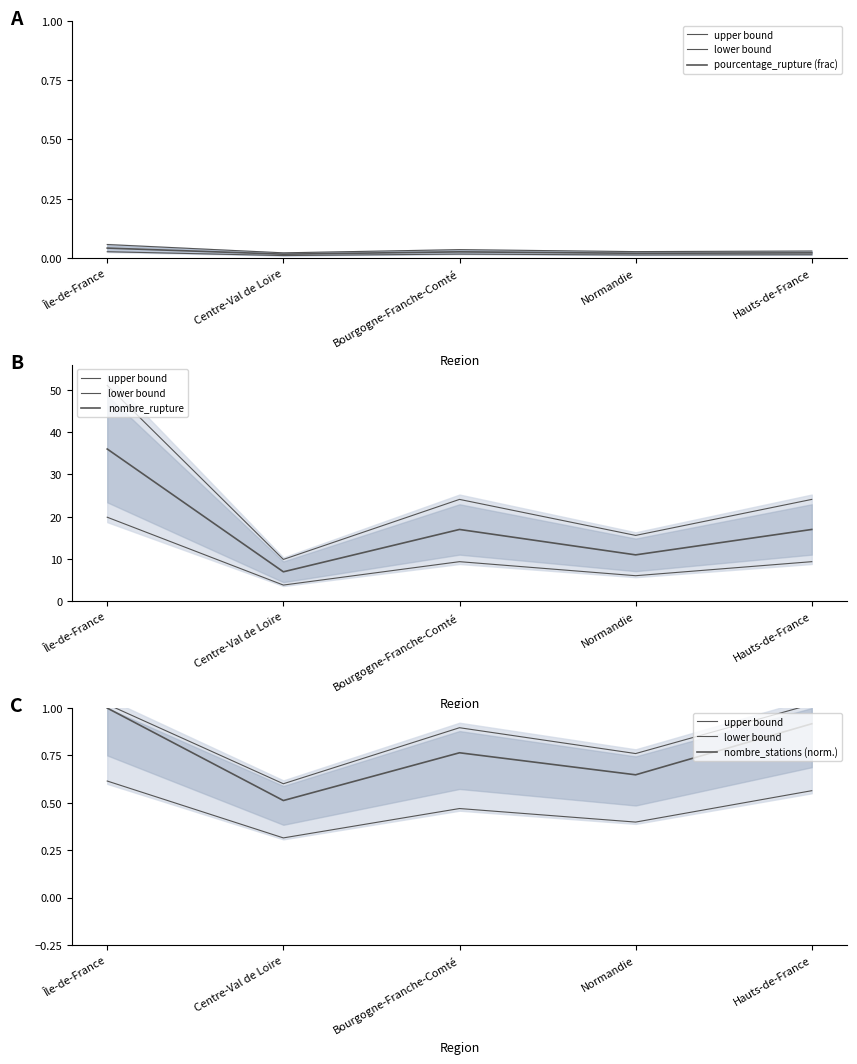

Where does the nombre_rupture series first go above 17?

Île-de-France